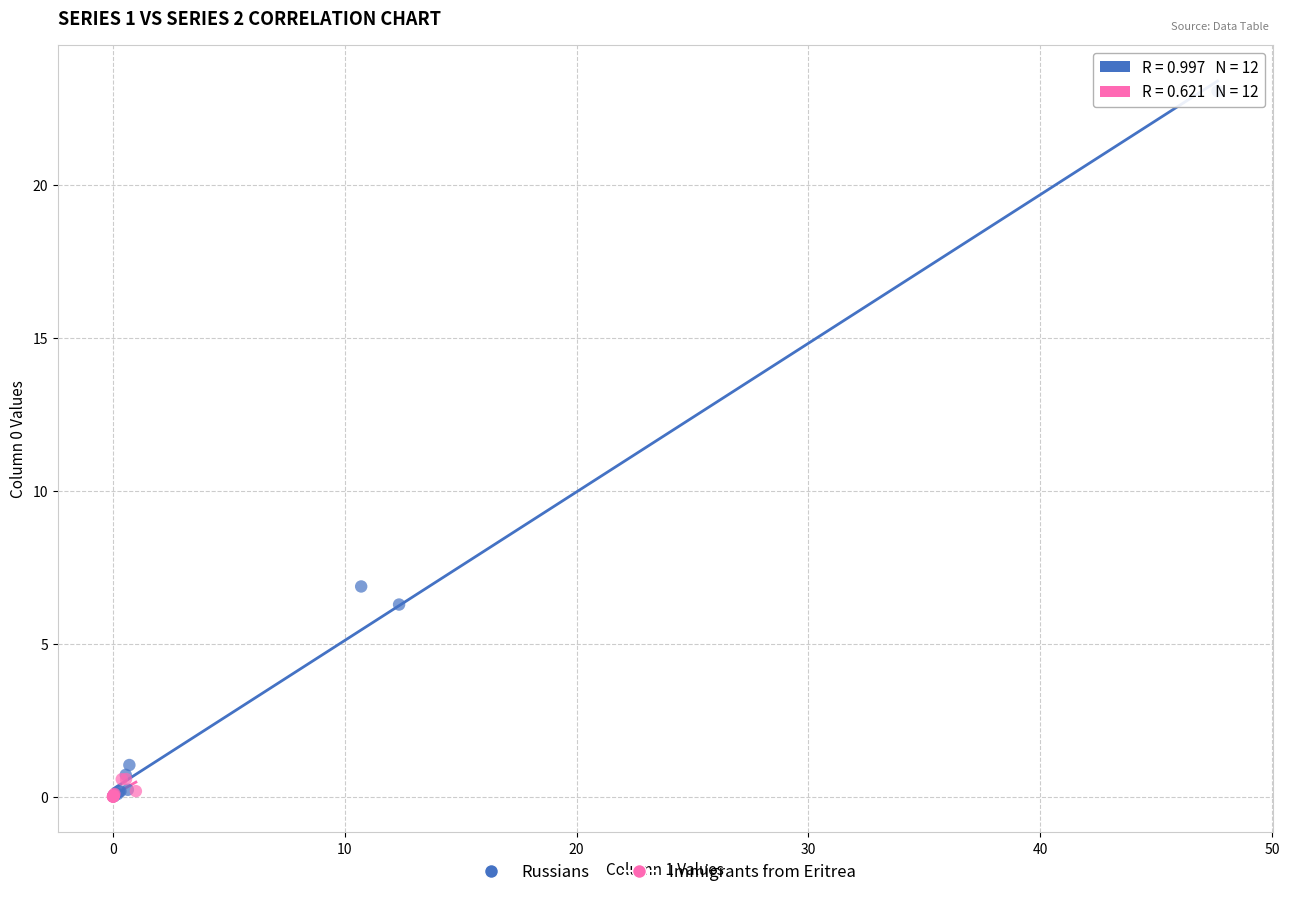

Which series has the largest Y range (max minus min)?

Russians